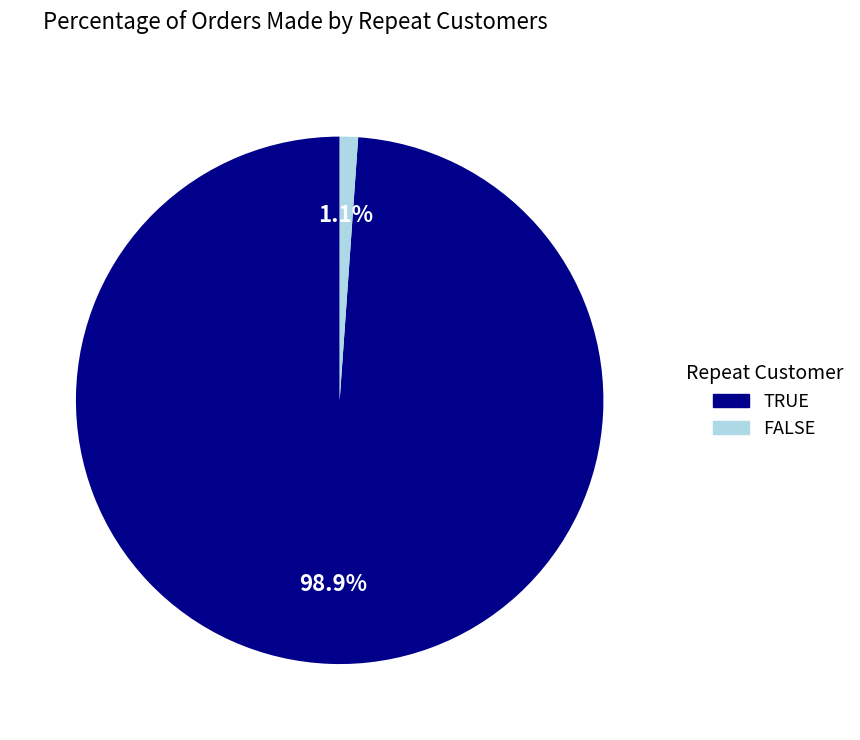

Does any single category account for the majority?

Yes